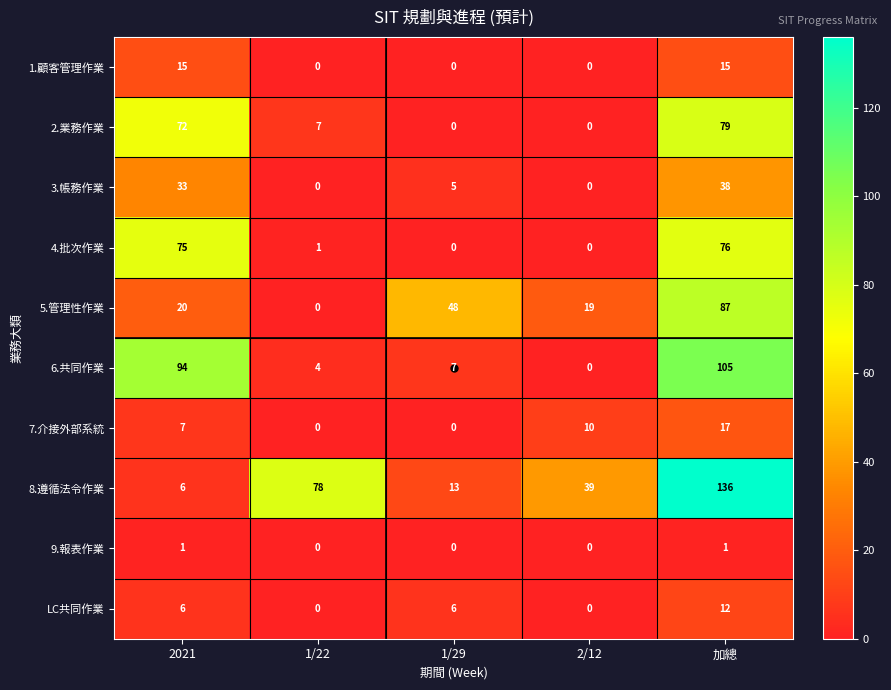

What is the sum of the 7.介接外部系統 values at 1/29 and 2/12?

10